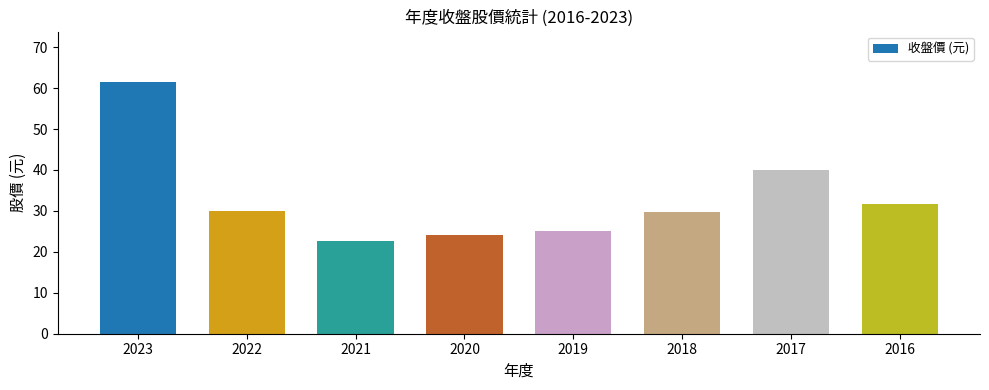

What is the average value?

33.2